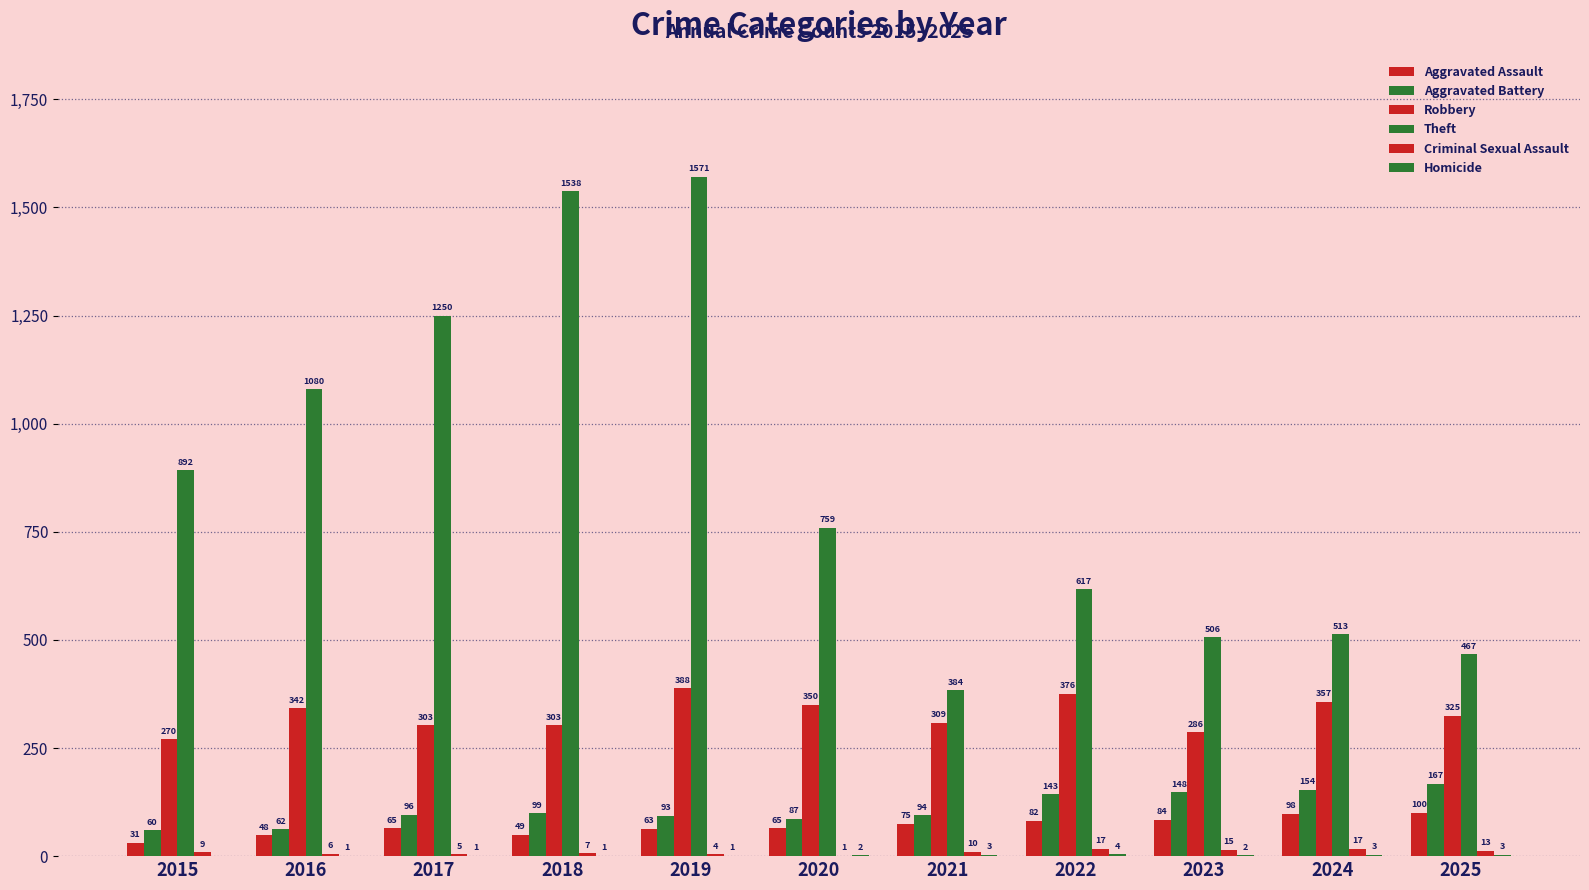

Which category has the highest value in the Homicide series?

2022